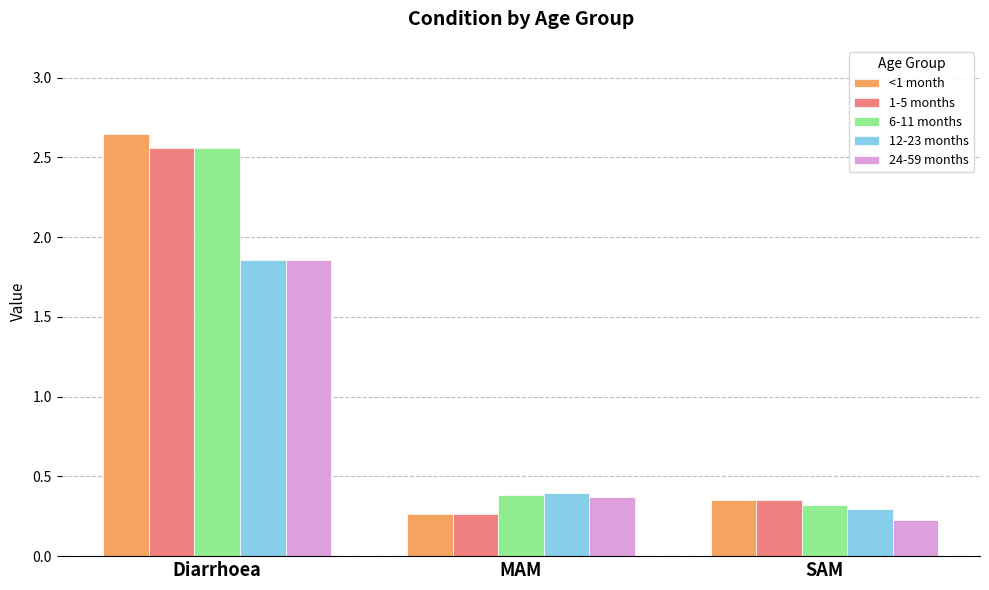

Is the value of 6-11 months at MAM greater than the value of 12-23 months at SAM?

Yes